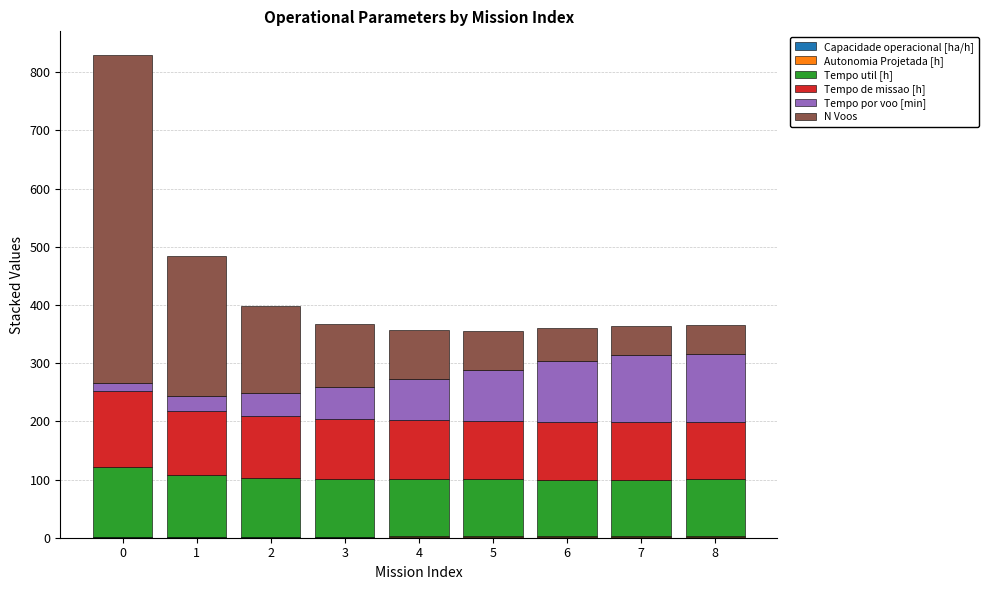

Where does the Autonomia Projetada [h] series first go above 1?

3